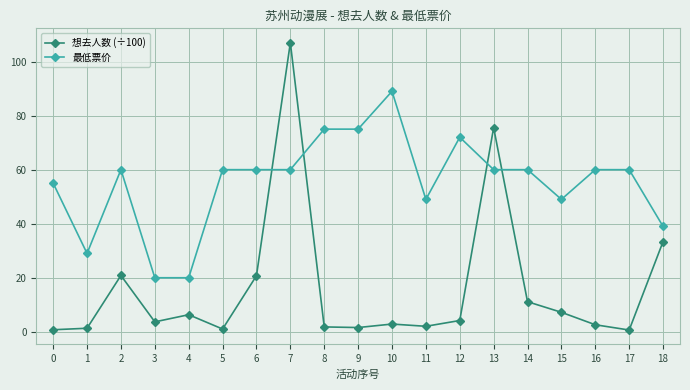

True or false: 最低票价 has a value of 97.5 at 13.

False